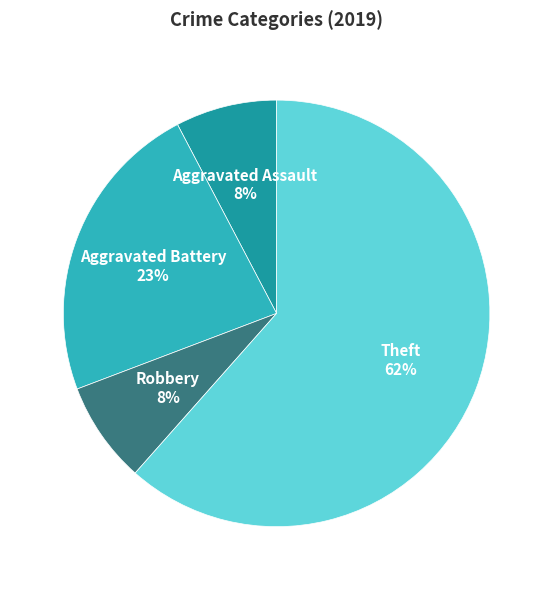

Is there a majority slice in this chart?

Yes